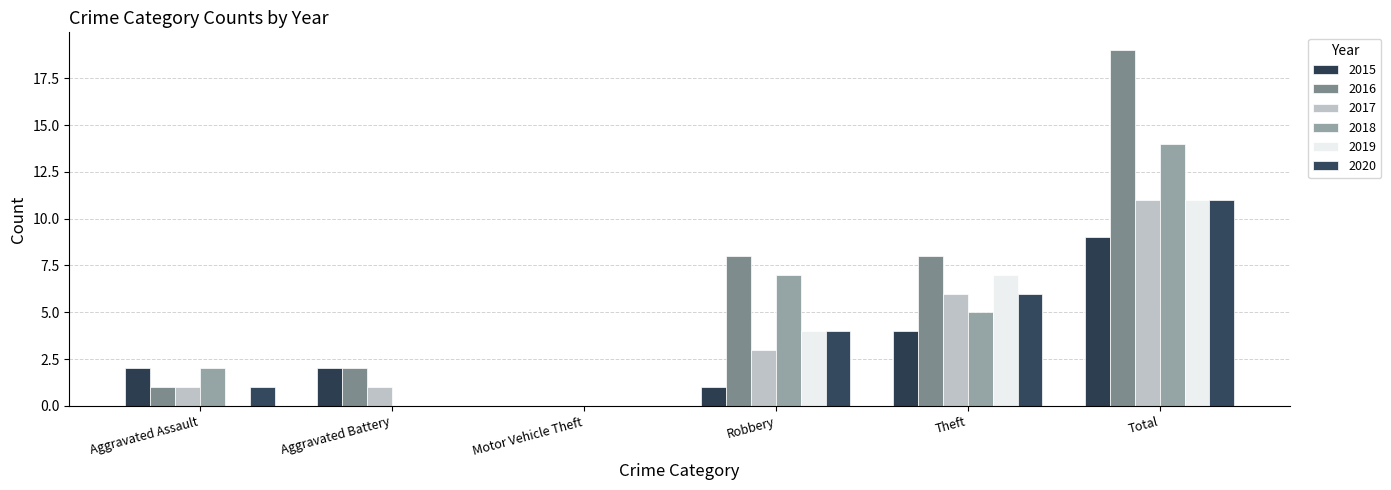

Which series changed the most between Robbery and Theft?

2015